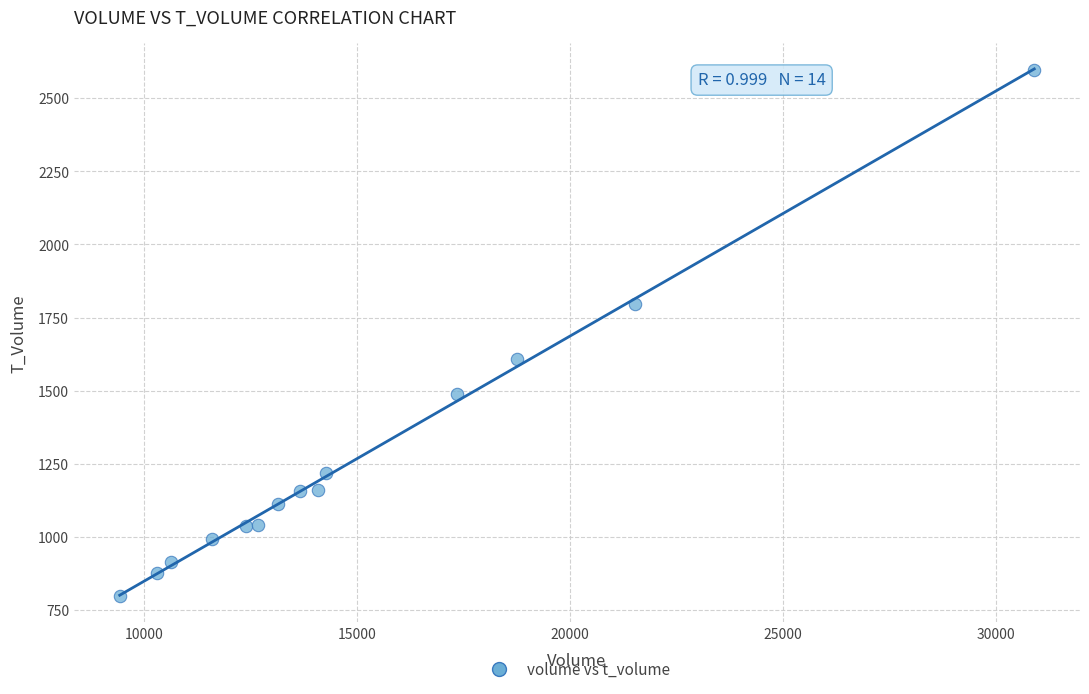

What is the range of Y values (max minus min)?

1796